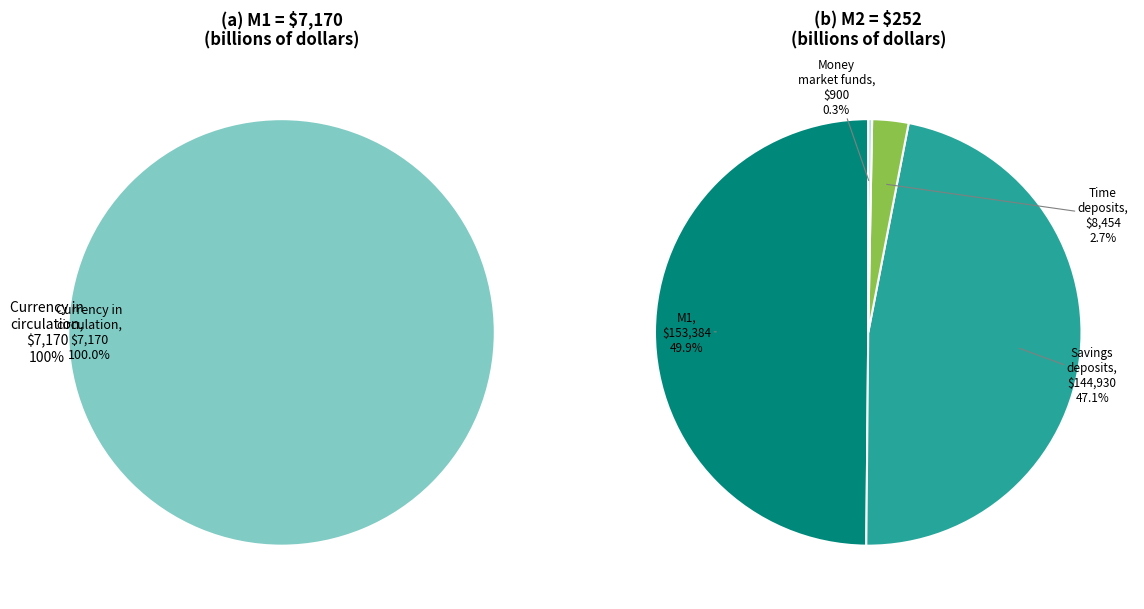

How much of the chart is everything except 8454?

97.3%